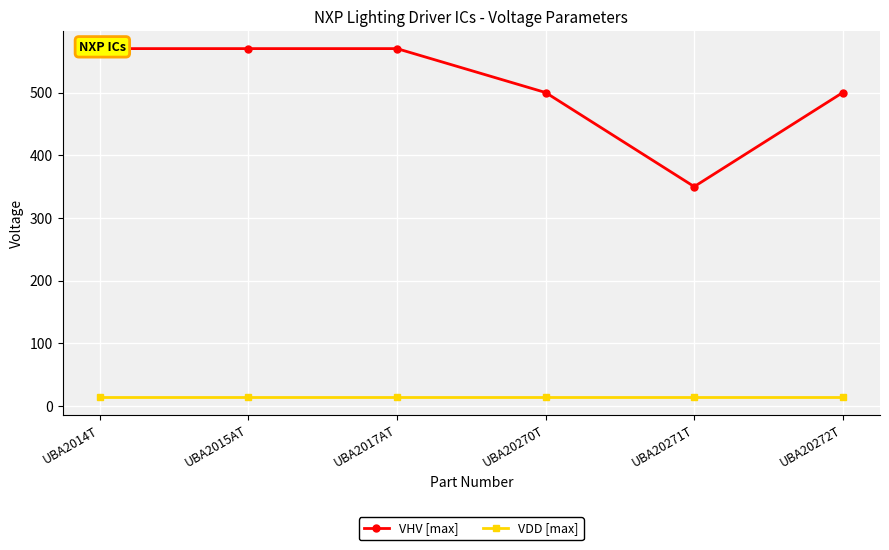

What is the label of the 4th point from the left?

UBA20270T